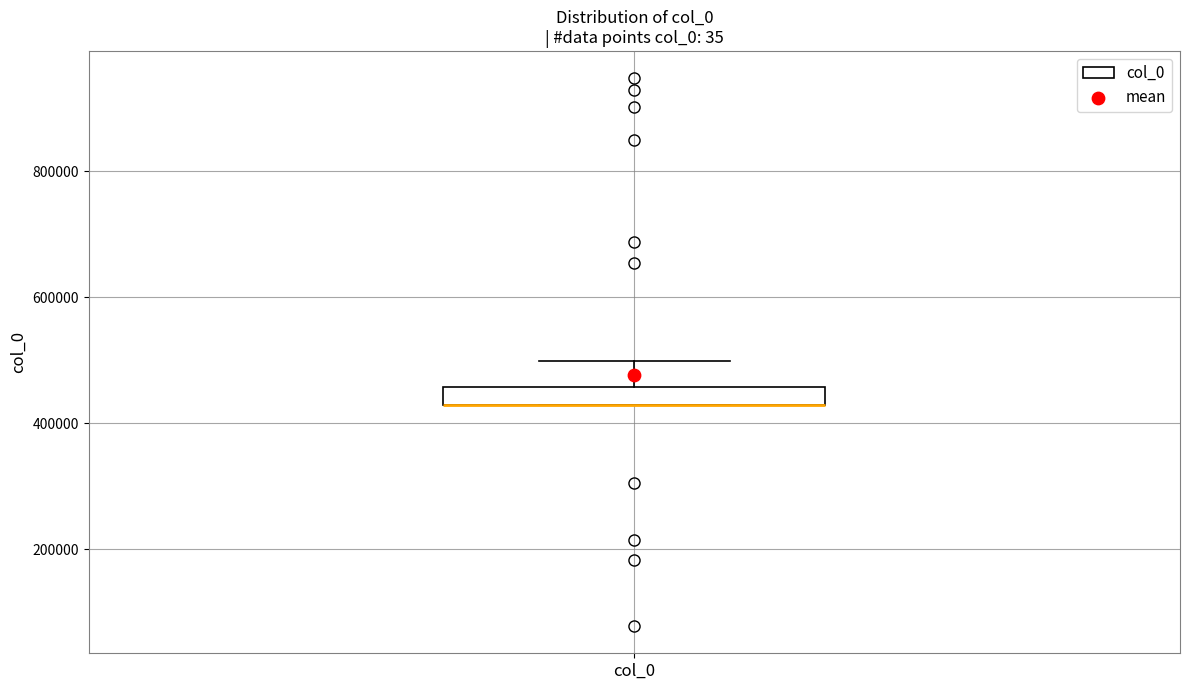

Where is the upper edge of the box for col_0 on the y-axis? The values are not printed on the chart, so give them approximately, as read against the axis.

460000